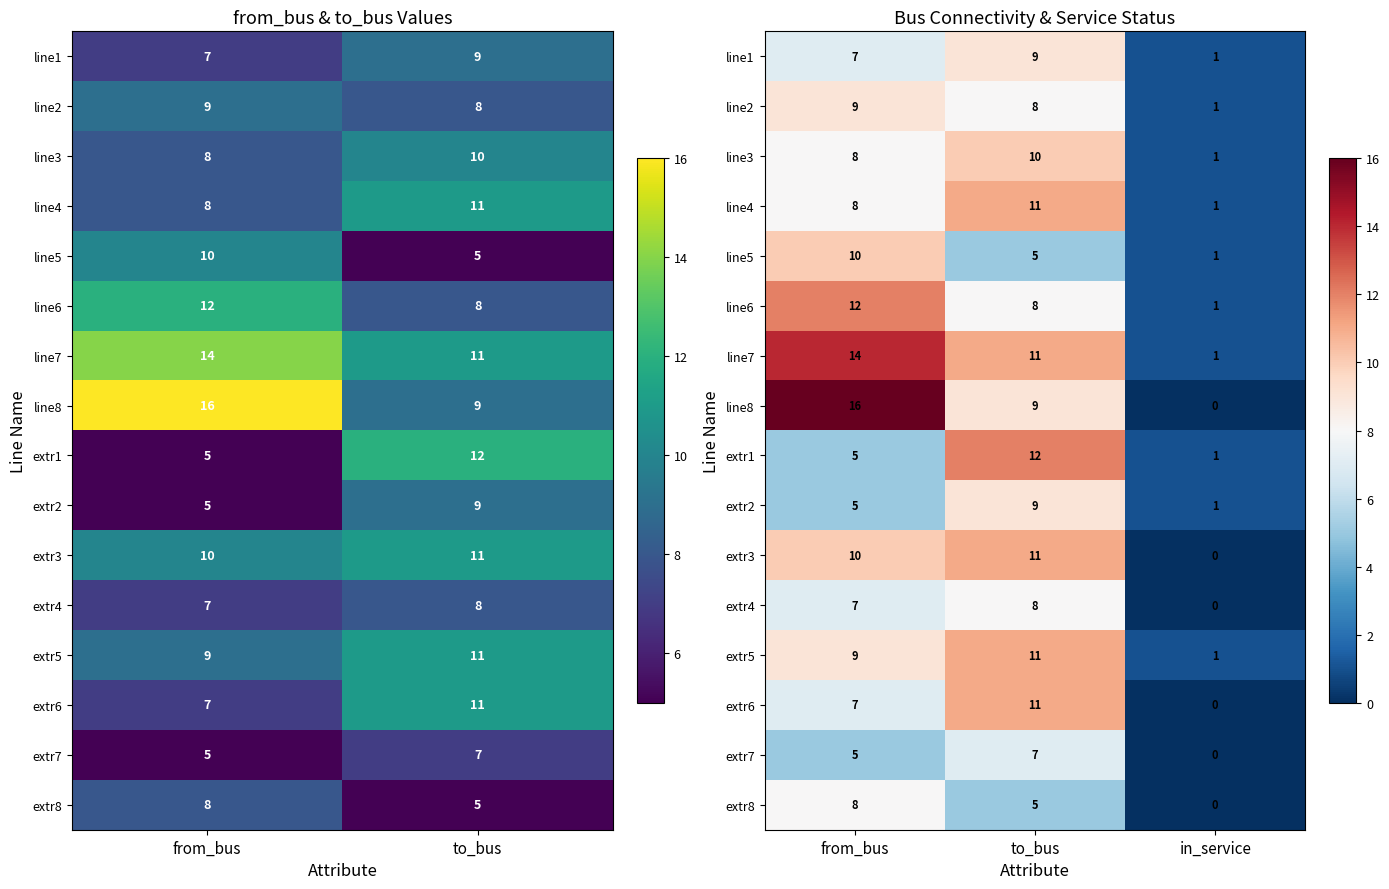

At which label does extr8 first exceed 5?

from_bus